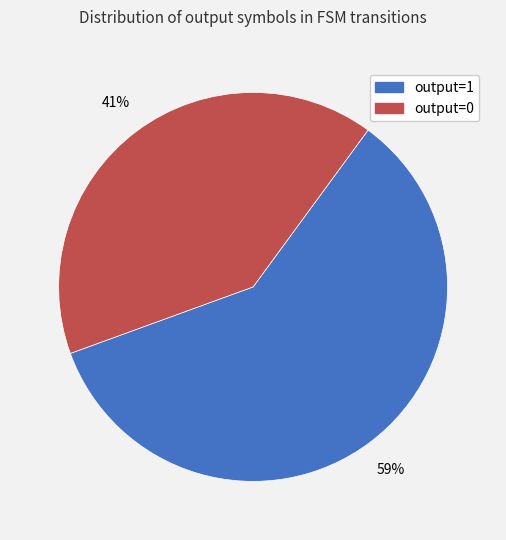

True or false: output=0 accounts for 12% of the total.

False